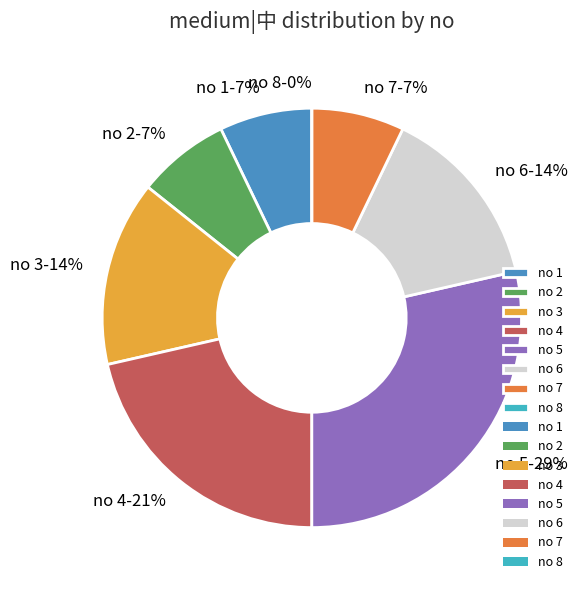

What is the change in value from 2 to 8?

-1